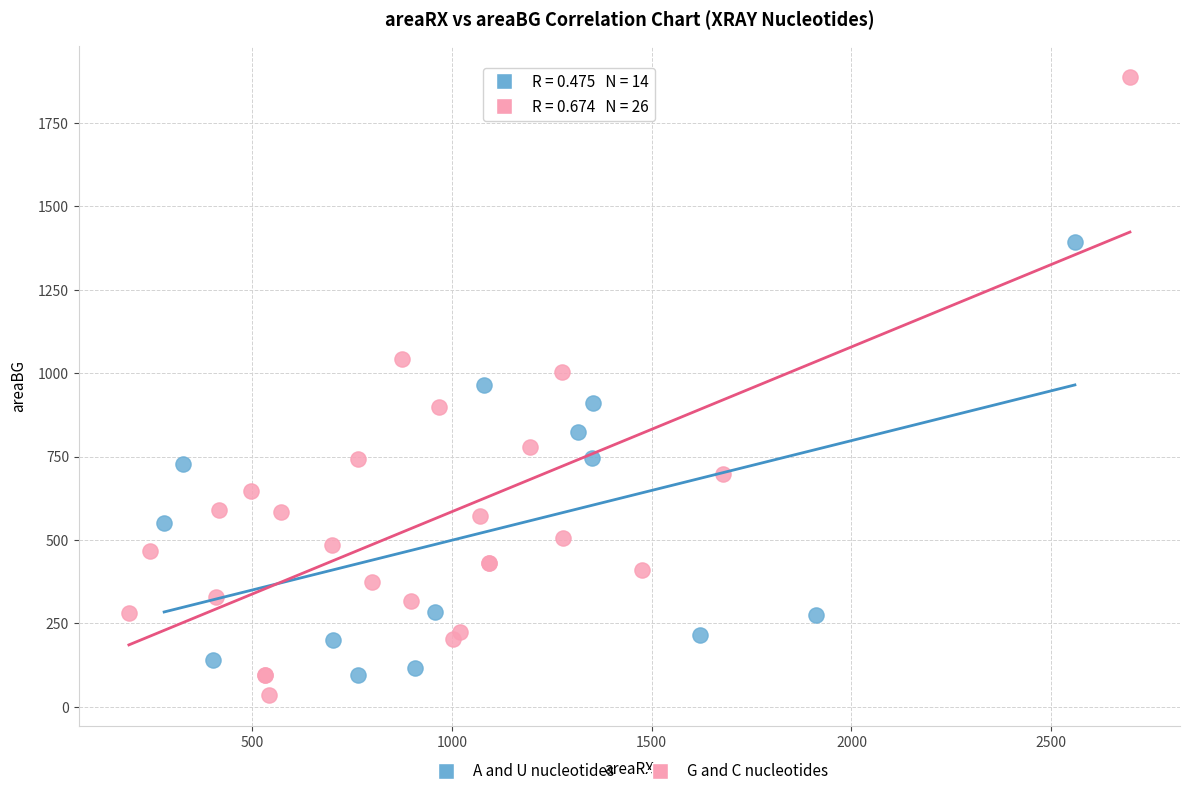

Which series has the largest Y range (max minus min)?

G and C nucleotides